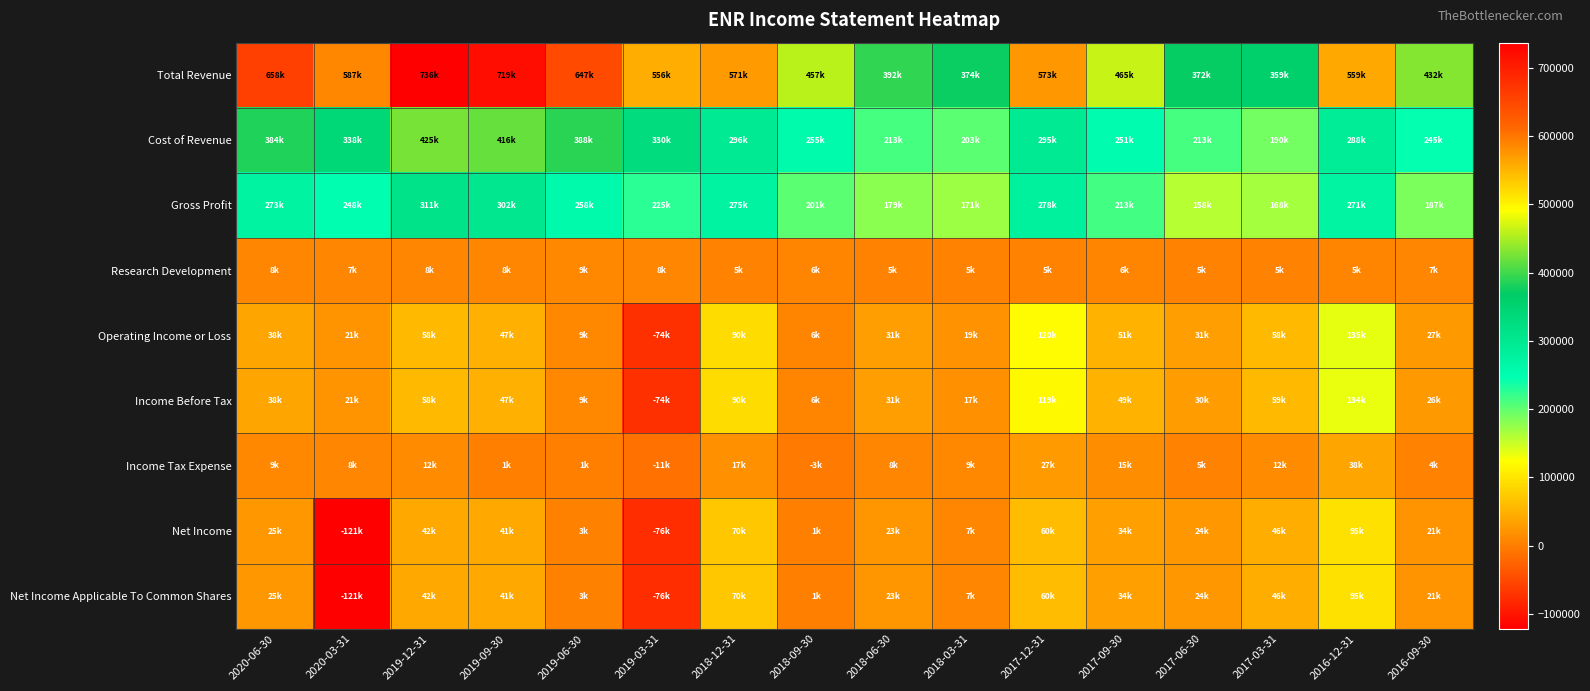

What is the greatest value displayed?

736800